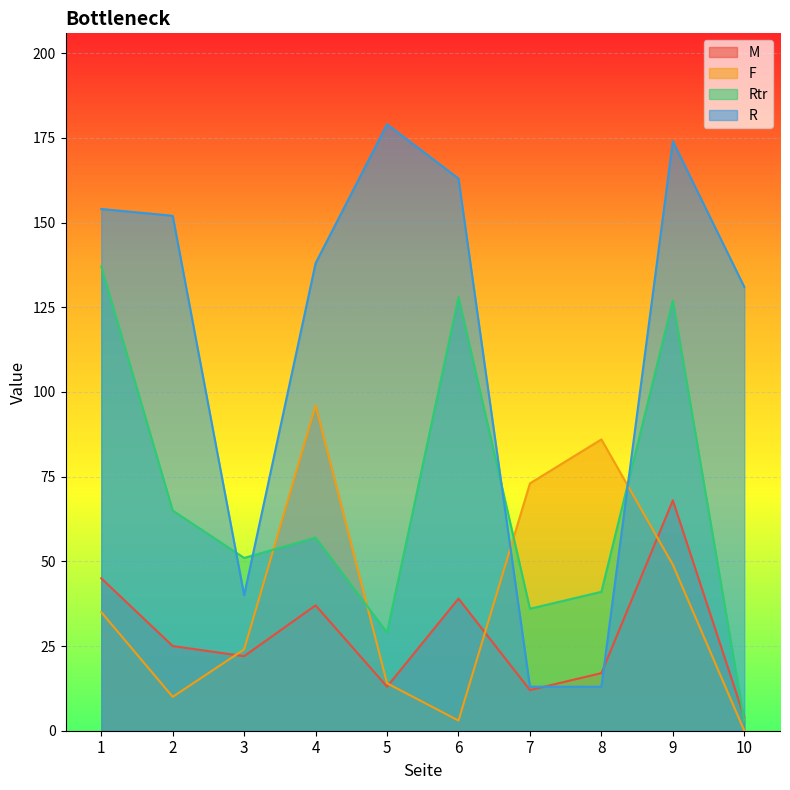

Does the chart display data point markers on the line(s)?

No